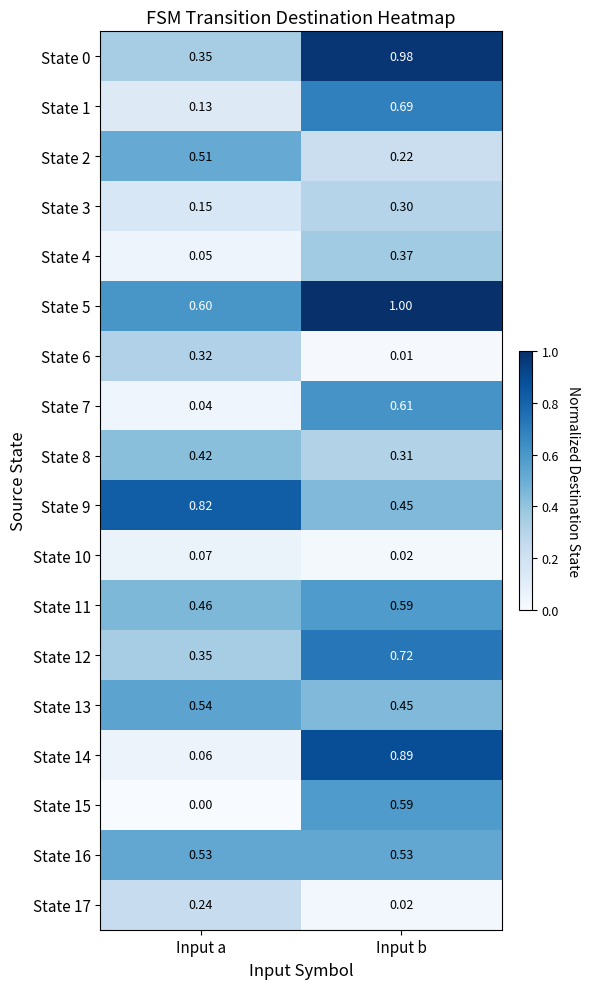

At which category is the sum across all series the highest?

Input b